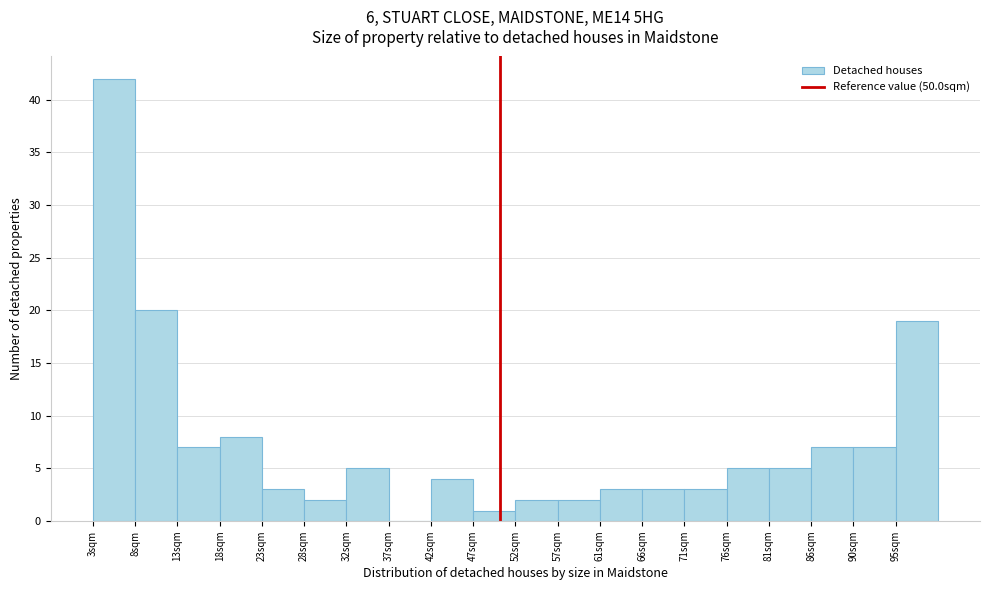

Which range on the x-axis has the tallest bar?

3.5 to 8.0